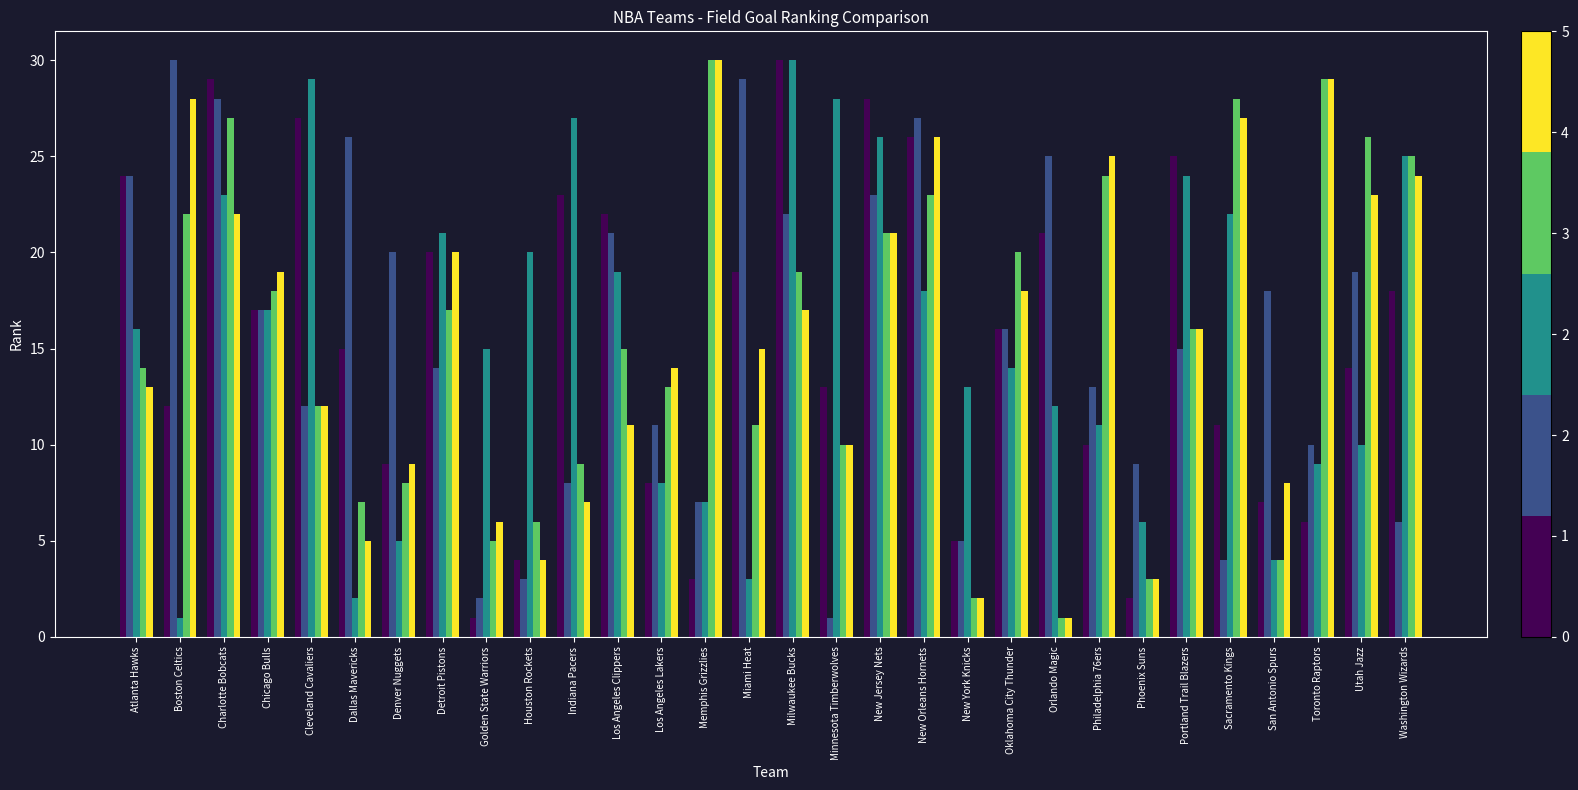

What is the greatest value displayed?

30